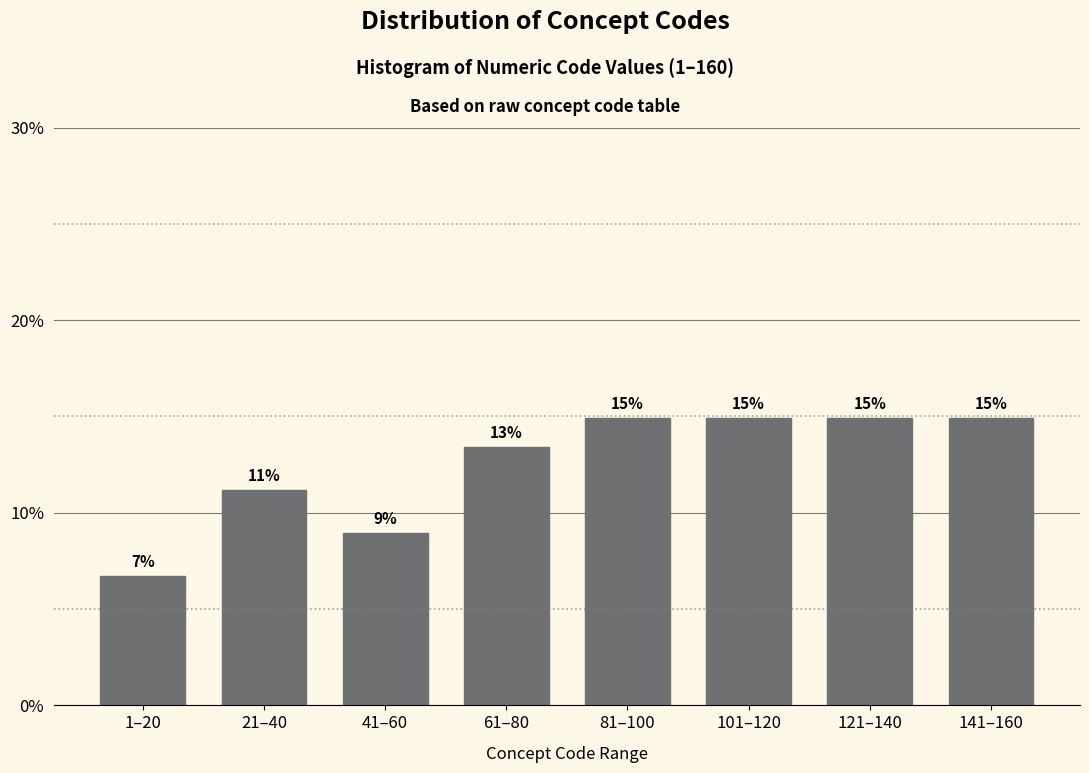

What is the average value?

12.5